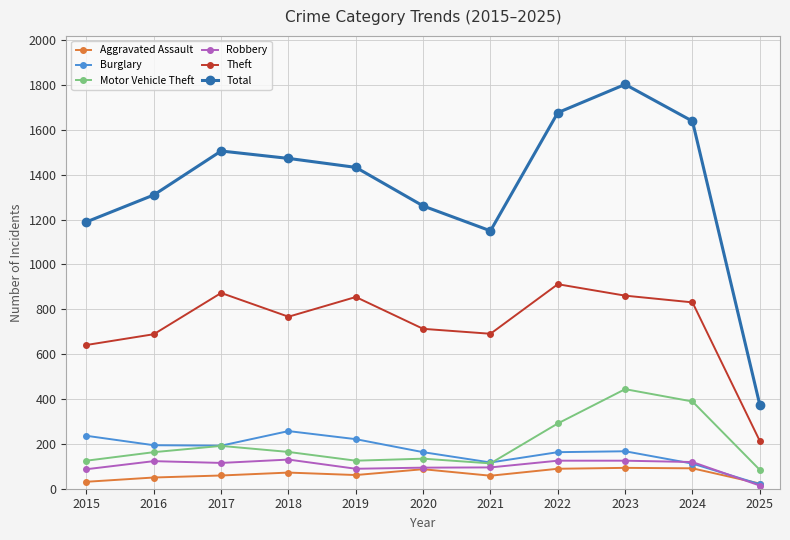

True or false: Motor Vehicle Theft and Total intersect in this chart.

False